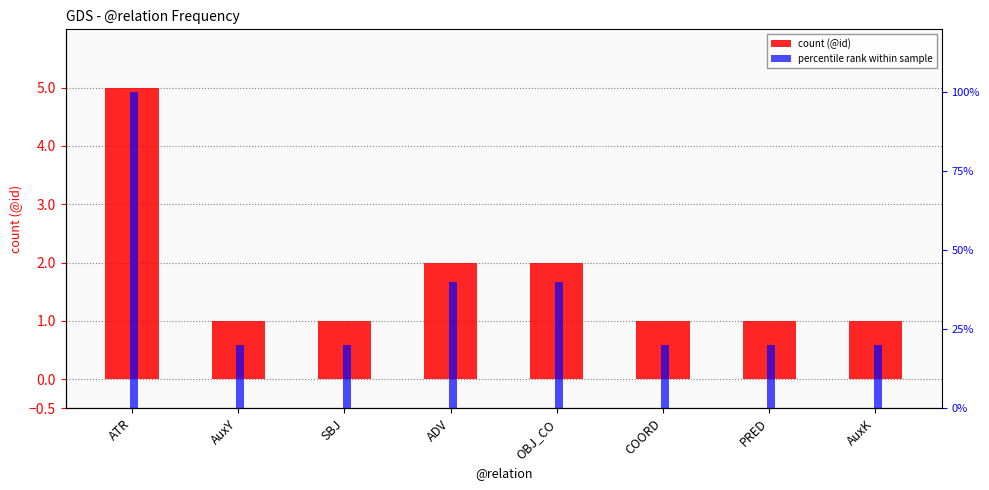

True or false: percentile rank within sample has a value of 0.1 at AuxY.

False